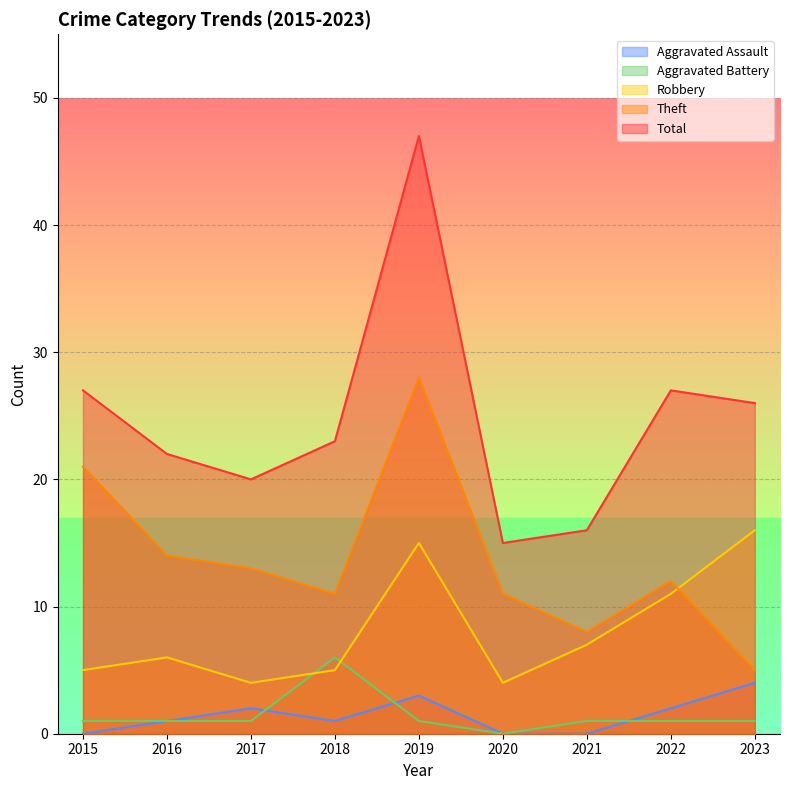

The Aggravated Assault series shows 2 at 2021. True or false?

False